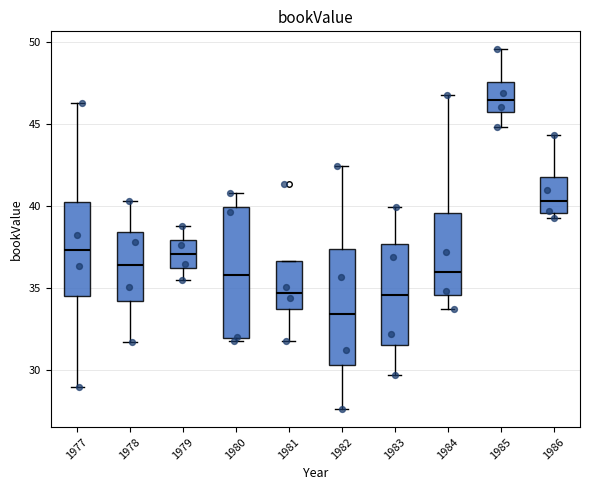

Reading left to right, transcribe this box plot: for each box, give where its median line is, the range the box spans, and where its two whiskers end, as read against the y-axis. The values are not printed on the chart, so give them approximately, as read against the axis.

1977: median 37.5, box 34.5 to 40.0, whiskers 29.0 to 46.5
1978: median 36.5, box 34.0 to 38.5, whiskers 31.5 to 40.5
1979: median 37.0, box 36.0 to 38.0, whiskers 35.5 to 39.0
1980: median 36.0, box 32.0 to 40.0, whiskers 31.5 to 41.0
1981: median 34.5, box 33.5 to 36.5, whiskers 31.5 to 36.5
1982: median 33.5, box 30.5 to 37.5, whiskers 27.5 to 42.5
1983: median 34.5, box 31.5 to 37.5, whiskers 29.5 to 40.0
1984: median 36.0, box 34.5 to 39.5, whiskers 33.5 to 46.5
1985: median 46.5, box 45.5 to 47.5, whiskers 45.0 to 49.5
1986: median 40.5, box 39.5 to 42.0, whiskers 39.0 to 44.5